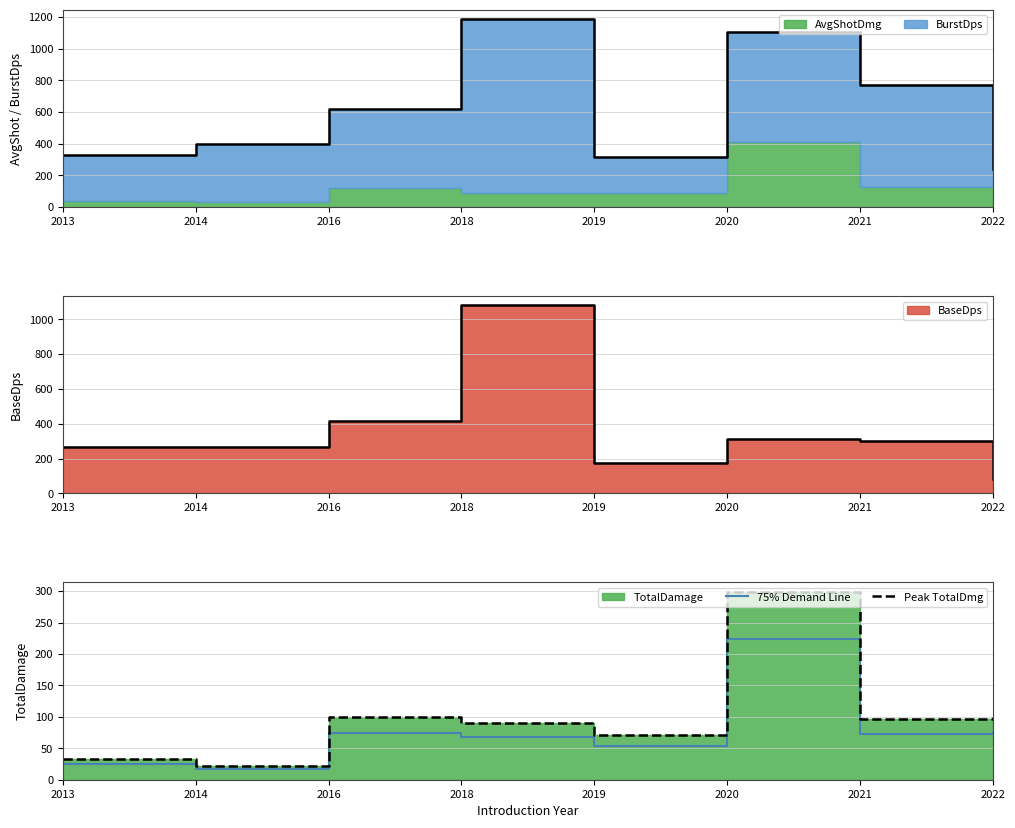

What is the difference between the highest and lowest values at 2019?

17.8